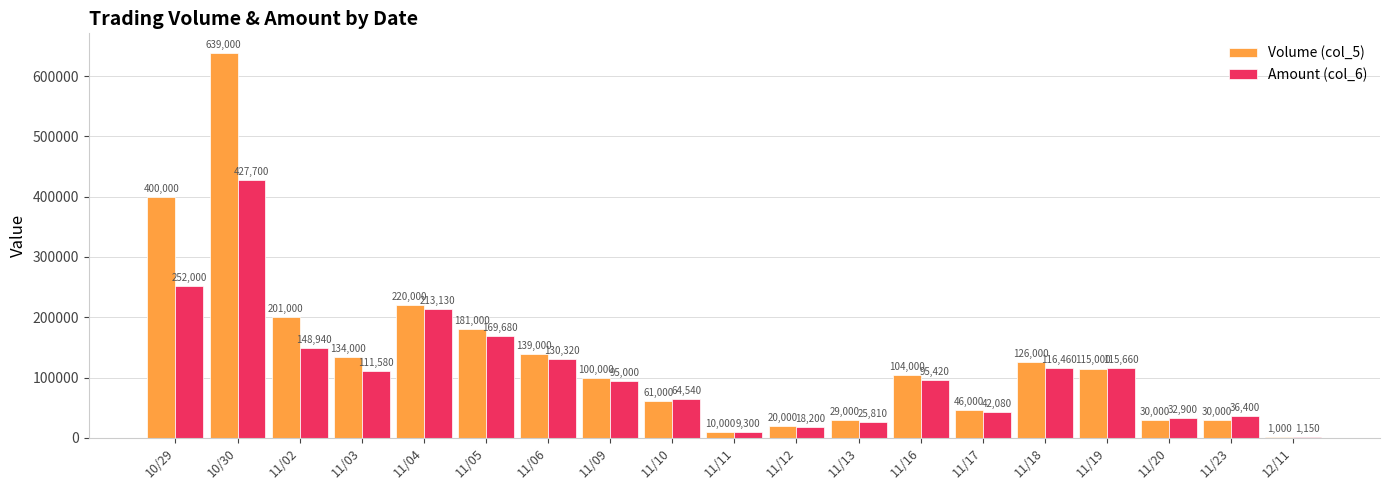

The Amount (col_6) series shows 130320 at 11/06. True or false?

True